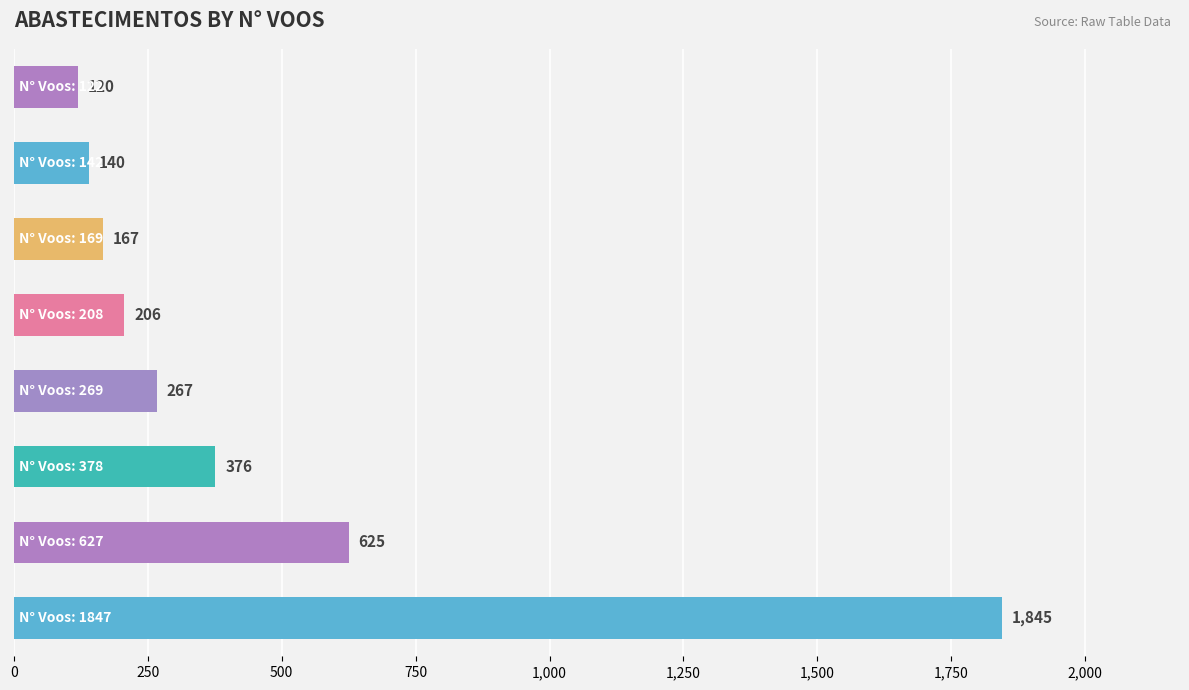

What is the maximum value shown in the chart?

1845